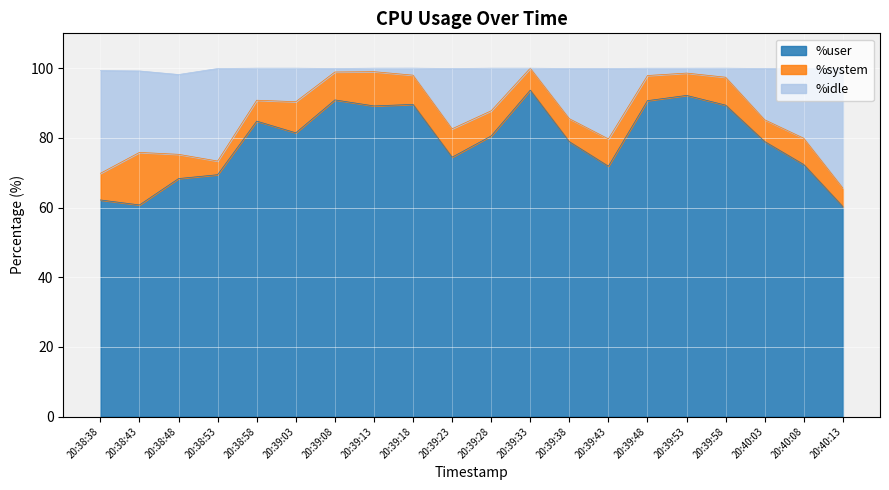

At which category does %user reach its first local peak?

20:38:58